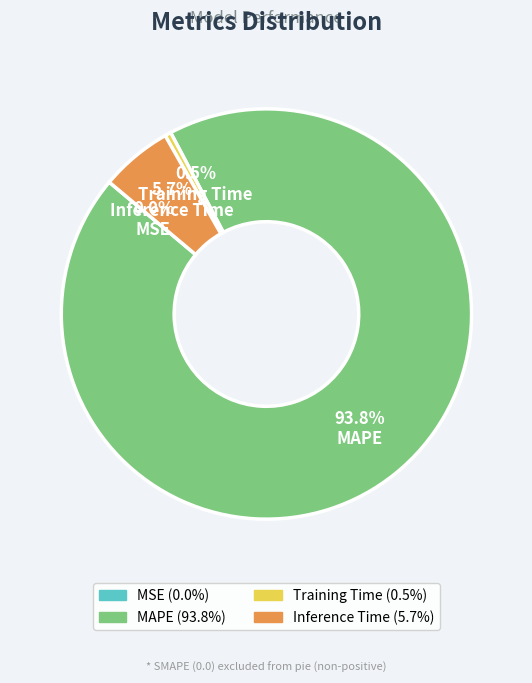

Between Inference Time and Training Time, which is larger?

Inference Time